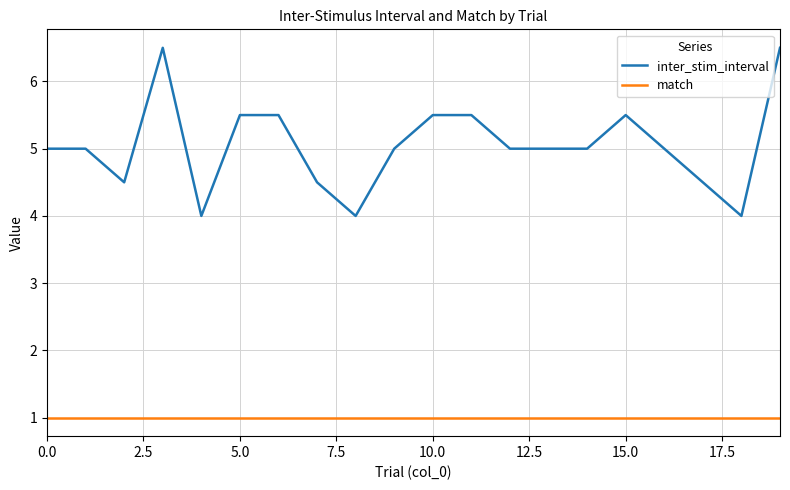

List the series in order of their overall mean, lowest first.

match, inter_stim_interval